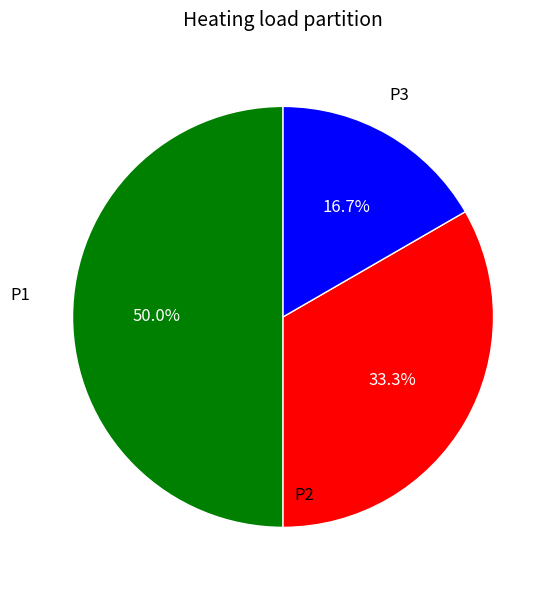

Do P3 and P1 together represent more than half of the pie?

Yes